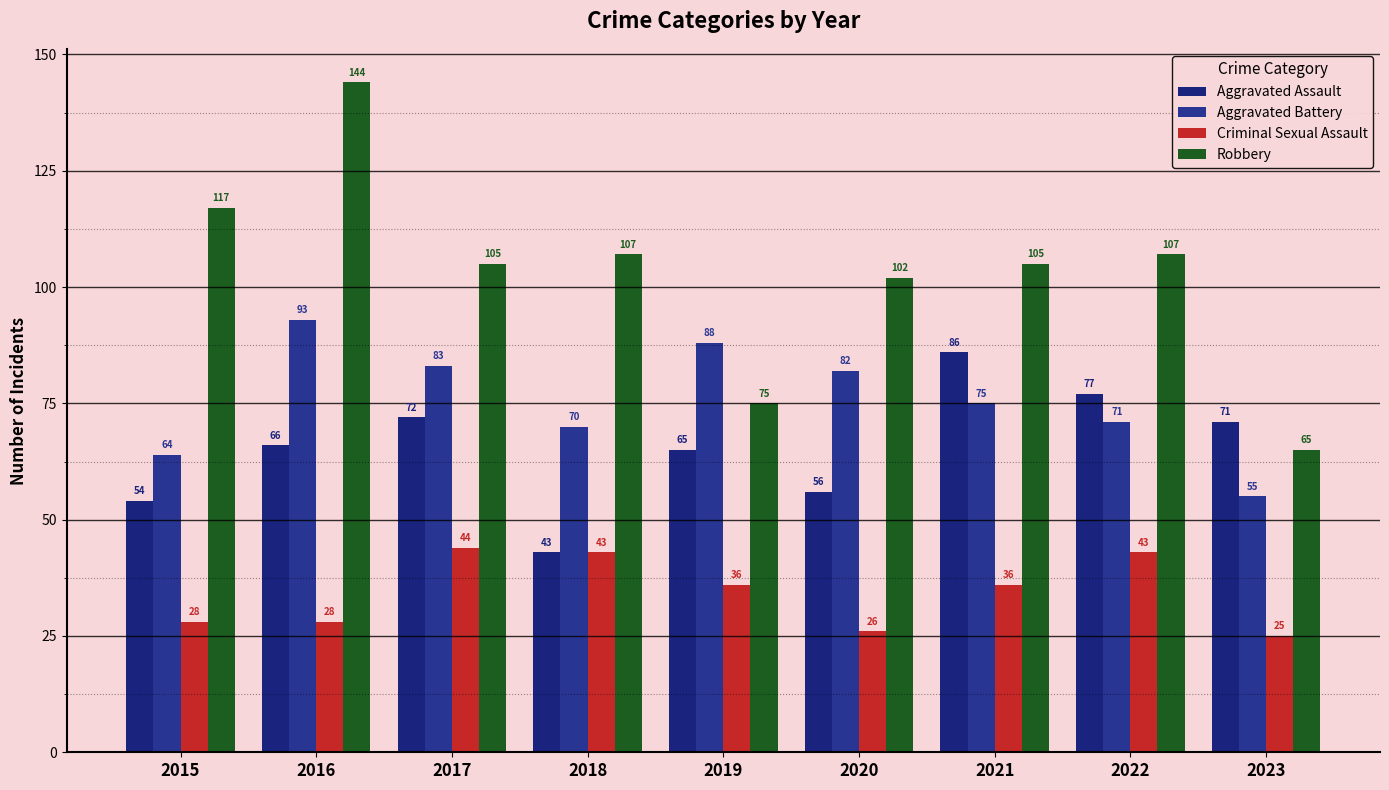

At which category is the sum across all series the highest?

2016